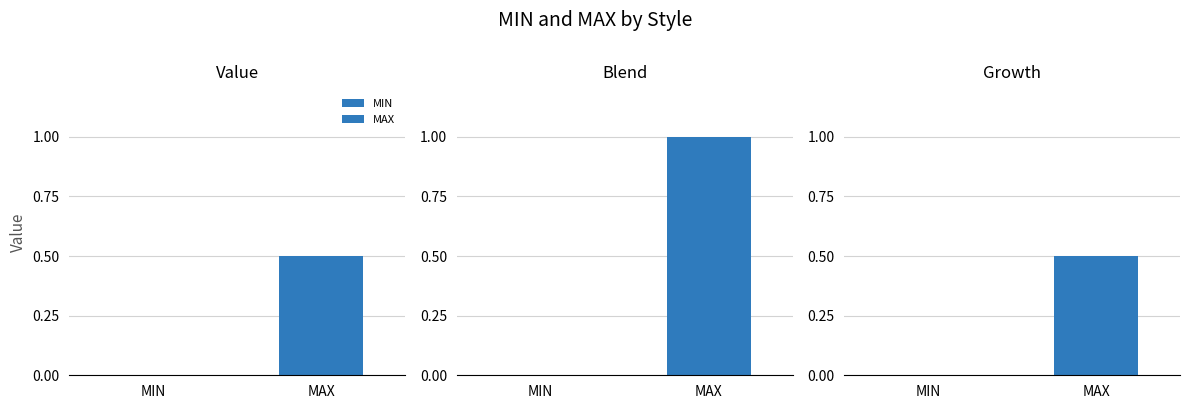

What is the difference between the maximum and minimum values in the MAX series?

0.5